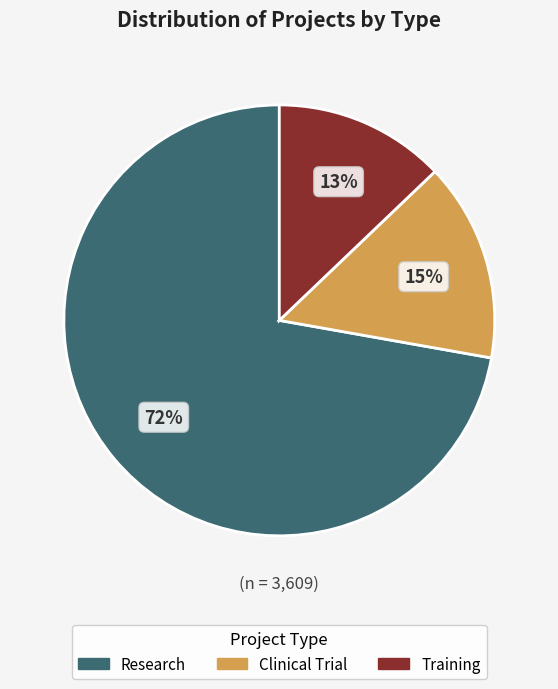

To the nearest percent, what is the combined percentage of Research and Clinical Trial?

87%